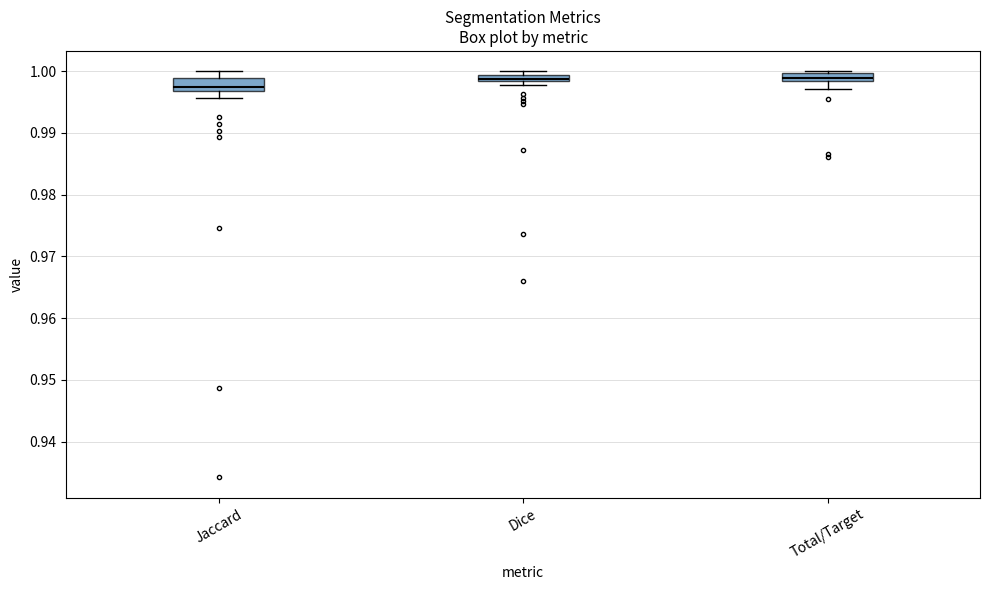

Which box has the lowest median line?

Jaccard